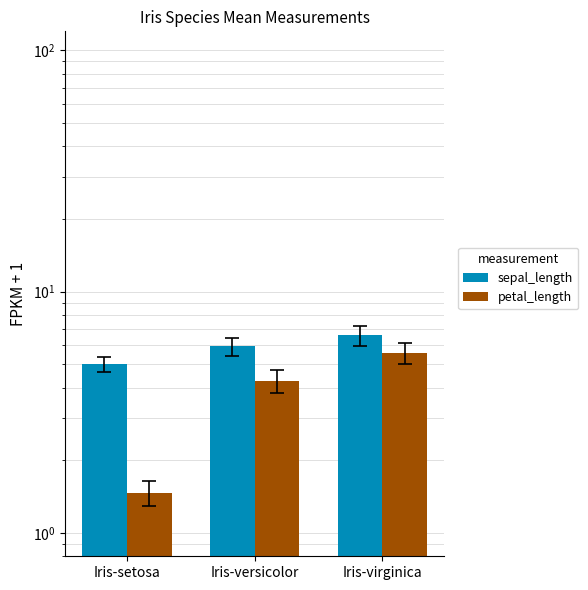

What is the label of the 1st bar from the left?

Iris-setosa